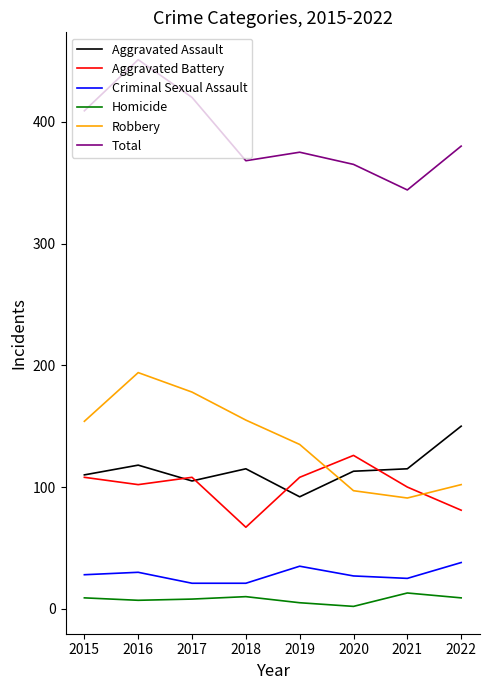

True or false: Aggravated Assault has a value of 110 at 2015.

True